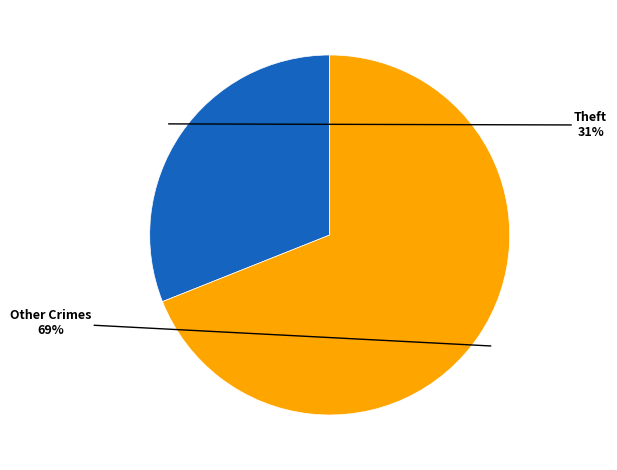

Is there any slice that represents more than half of the pie?

Yes